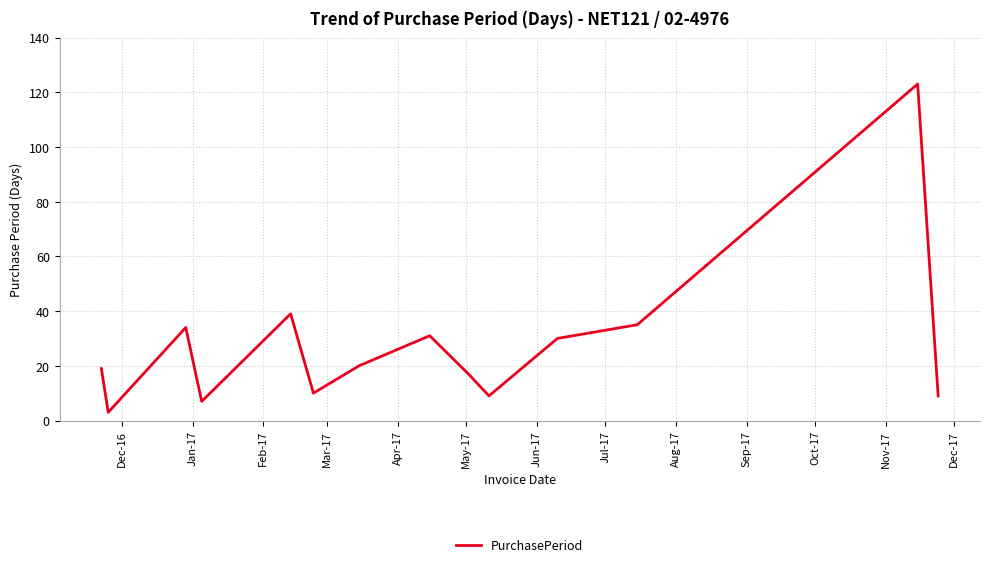

Reading left to right, list all the values displayed in this chart.

19	3	34	7	39	10	20	31	17	9	30	35	123	9